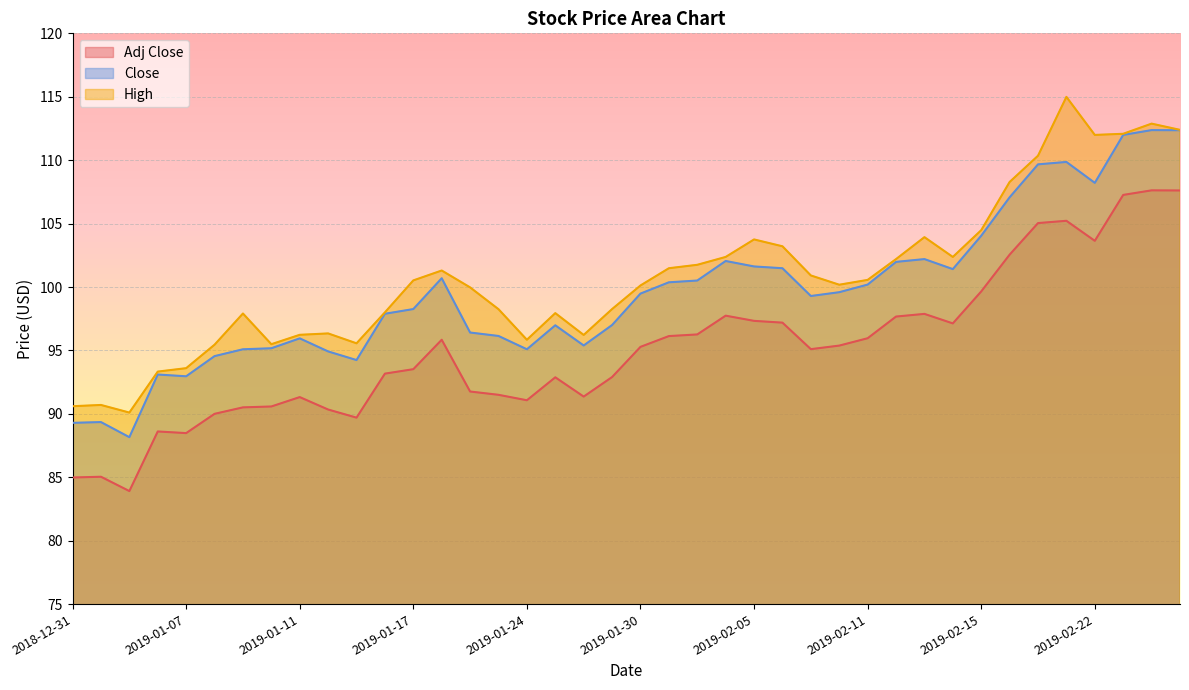

What is the total value across all series at 2019-01-08?

280.0